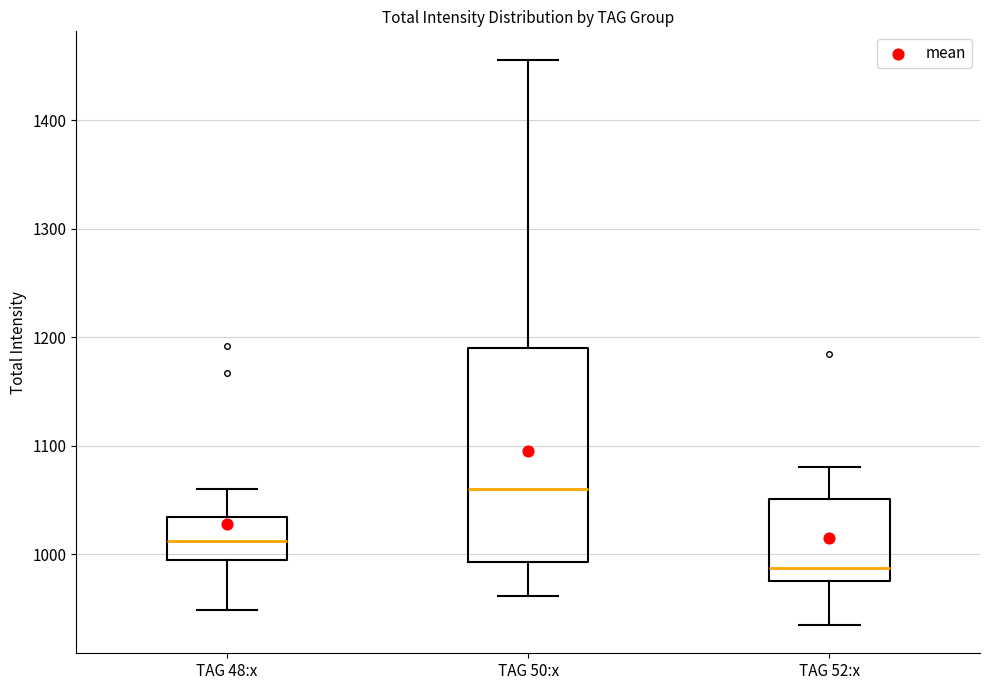

Reading left to right, read every box against the y-axis: the position of its median line, the range the box covers, and the ends of its whiskers. The values are not printed on the chart, so give them approximately, as read against the axis.

TAG 48:x: median 1010, box 990 to 1030, whiskers 950 to 1060
TAG 50:x: median 1060, box 990 to 1190, whiskers 960 to 1460
TAG 52:x: median 990, box 970 to 1050, whiskers 930 to 1080